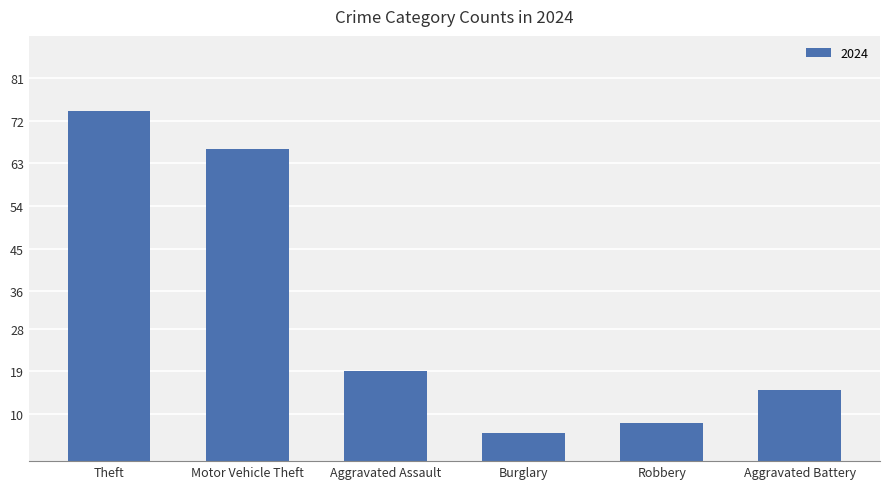

Rank the categories by value from highest to lowest.

Theft, Motor Vehicle Theft, Aggravated Assault, Aggravated Battery, Robbery, Burglary